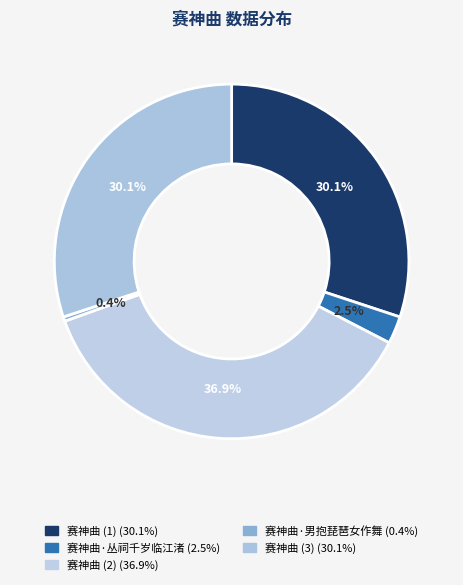

Which slice is the smallest?

赛神曲·男抱琵琶女作舞